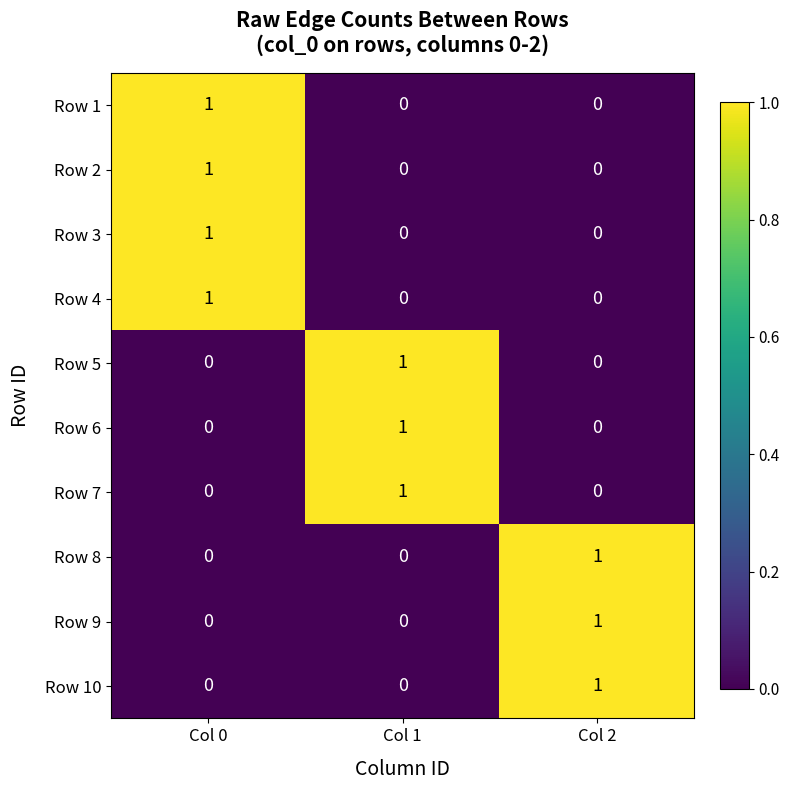

Reading left to right, extract all data points from this chart.

Row 1: 1	0	0
Row 2: 1	0	0
Row 3: 1	0	0
Row 4: 1	0	0
Row 5: 0	1	0
Row 6: 0	1	0
Row 7: 0	1	0
Row 8: 0	0	1
Row 9: 0	0	1
Row 10: 0	0	1